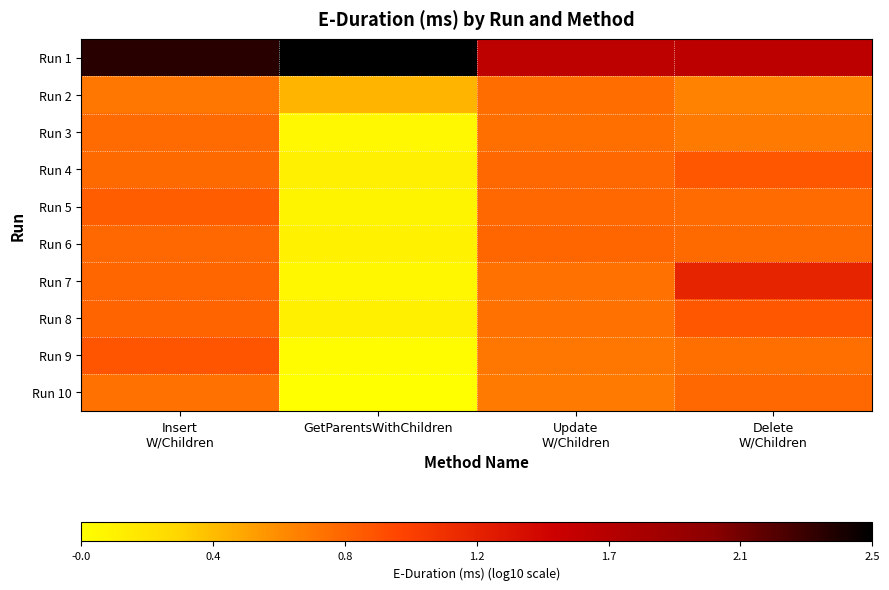

What is the total value across all series at GetParentsWithChildren?

3.1